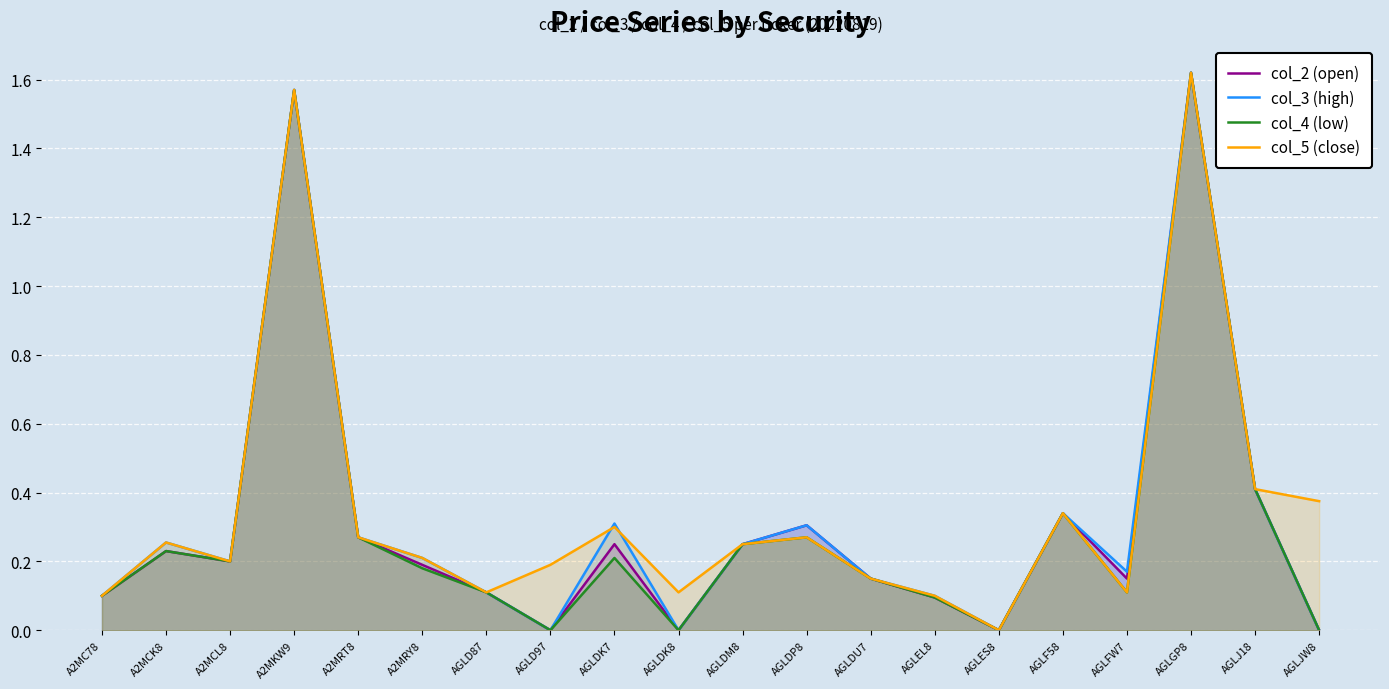

Reading left to right, list all the values displayed in this chart.

col_2 (open): A2MC78=0.1	A2MCK8=0.2	A2MCL8=0.2	A2MKW9=1.6	A2MRT8=0.3	A2MRY8=0.2	AGLD87=0.1	AGLD97=0.0	AGLDK7=0.2	AGLDK8=0.0	AGLDM8=0.2	AGLDP8=0.3	AGLDU7=0.1	AGLEL8=0.1	AGLES8=0.0	AGLF58=0.3	AGLFW7=0.1	AGLGP8=1.6	AGLJ18=0.4	AGLJW8=0.0
col_3 (high): A2MC78=0.1	A2MCK8=0.3	A2MCL8=0.2	A2MKW9=1.6	A2MRT8=0.3	A2MRY8=0.2	AGLD87=0.1	AGLD97=0.0	AGLDK7=0.3	AGLDK8=0.0	AGLDM8=0.2	AGLDP8=0.3	AGLDU7=0.1	AGLEL8=0.1	AGLES8=0.0	AGLF58=0.3	AGLFW7=0.2	AGLGP8=1.6	AGLJ18=0.4	AGLJW8=0.0
col_4 (low): A2MC78=0.1	A2MCK8=0.2	A2MCL8=0.2	A2MKW9=1.6	A2MRT8=0.3	A2MRY8=0.2	AGLD87=0.1	AGLD97=0.0	AGLDK7=0.2	AGLDK8=0.0	AGLDM8=0.2	AGLDP8=0.3	AGLDU7=0.1	AGLEL8=0.1	AGLES8=0.0	AGLF58=0.3	AGLFW7=0.1	AGLGP8=1.6	AGLJ18=0.4	AGLJW8=0.0
col_5 (close): A2MC78=0.1	A2MCK8=0.3	A2MCL8=0.2	A2MKW9=1.6	A2MRT8=0.3	A2MRY8=0.2	AGLD87=0.1	AGLD97=0.2	AGLDK7=0.3	AGLDK8=0.1	AGLDM8=0.2	AGLDP8=0.3	AGLDU7=0.1	AGLEL8=0.1	AGLES8=0.0	AGLF58=0.3	AGLFW7=0.1	AGLGP8=1.6	AGLJ18=0.4	AGLJW8=0.4